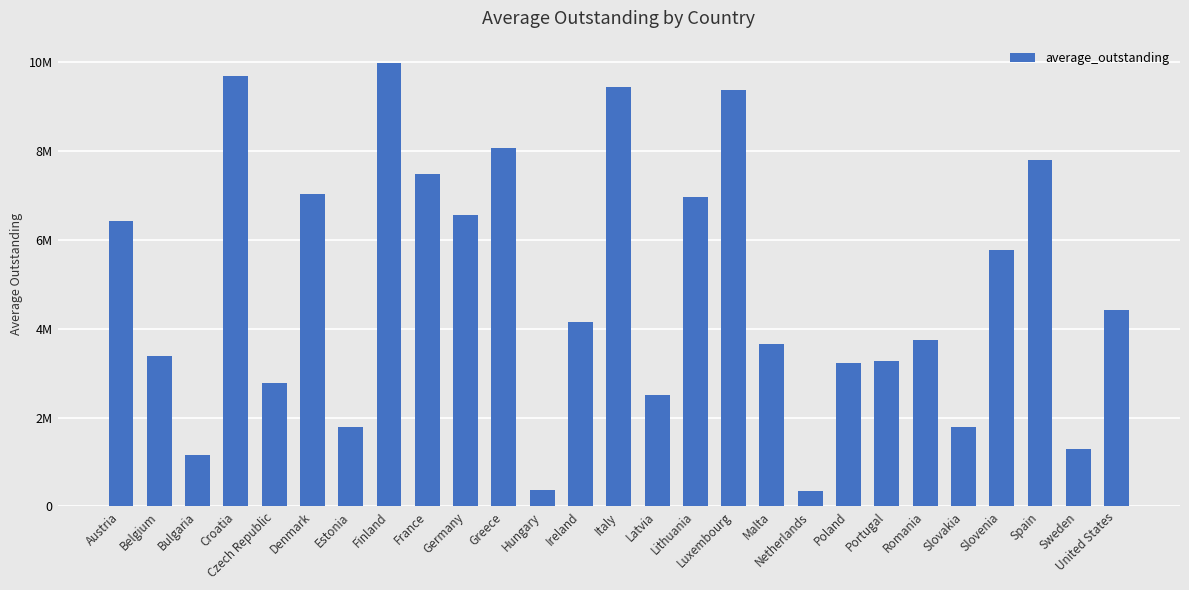

Are the bars horizontal?

No